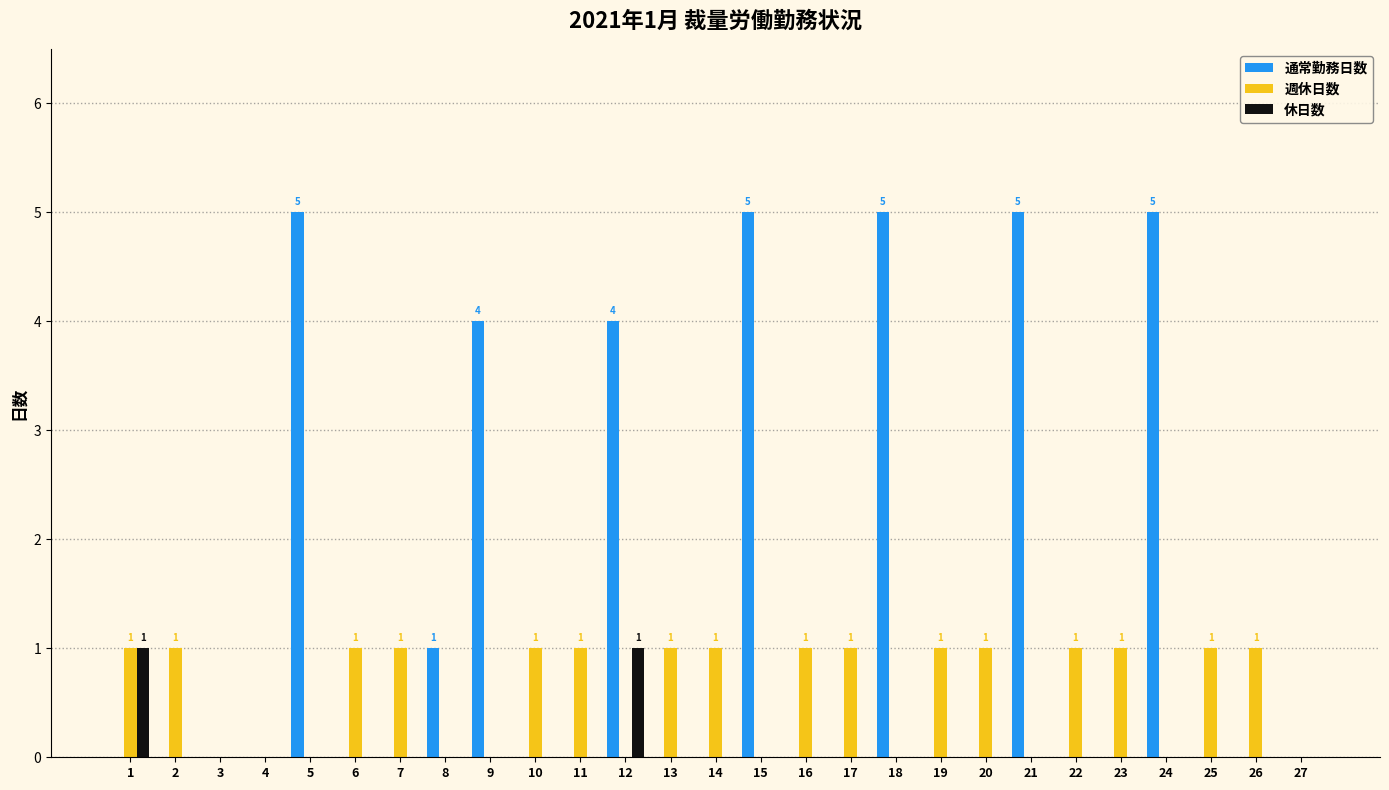

True or false: 通常勤務日数 has a value of 6 at 12.

False